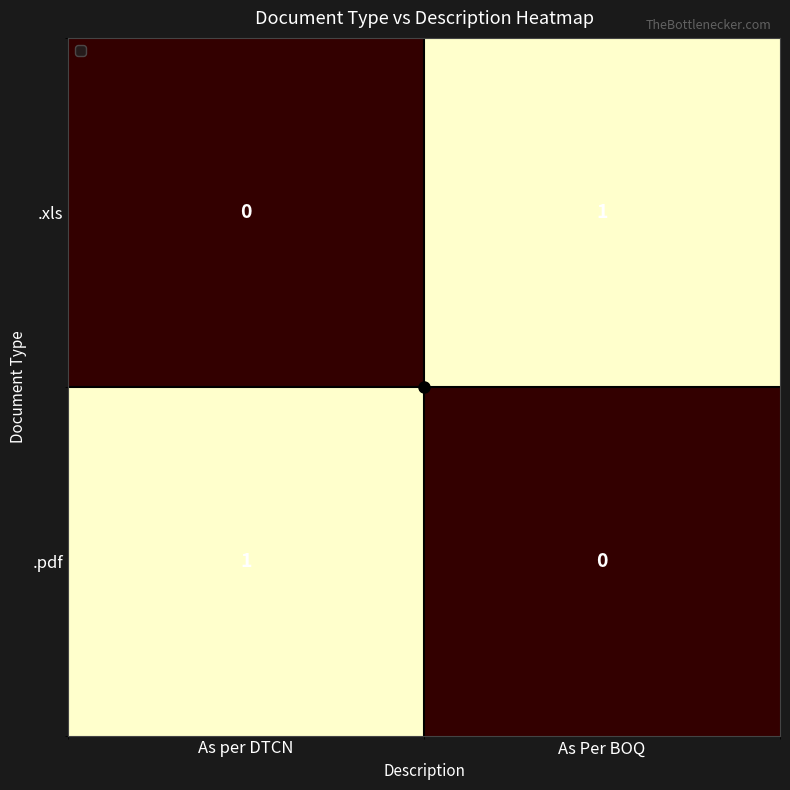

Rank the categories by .pdf value from highest to lowest.

As per DTCN, As Per BOQ